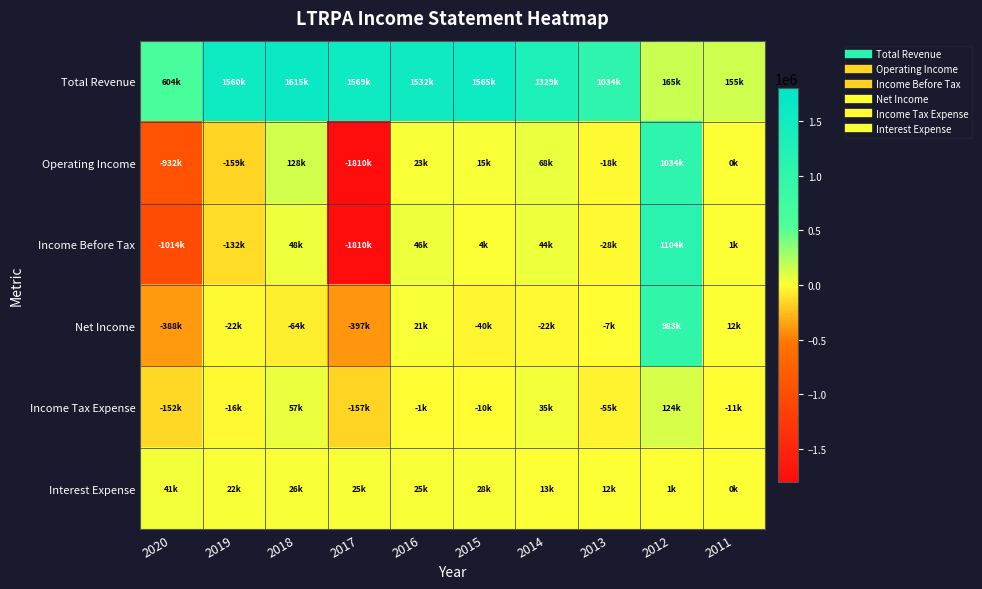

Between 2014 and 2011, which is larger?

2014